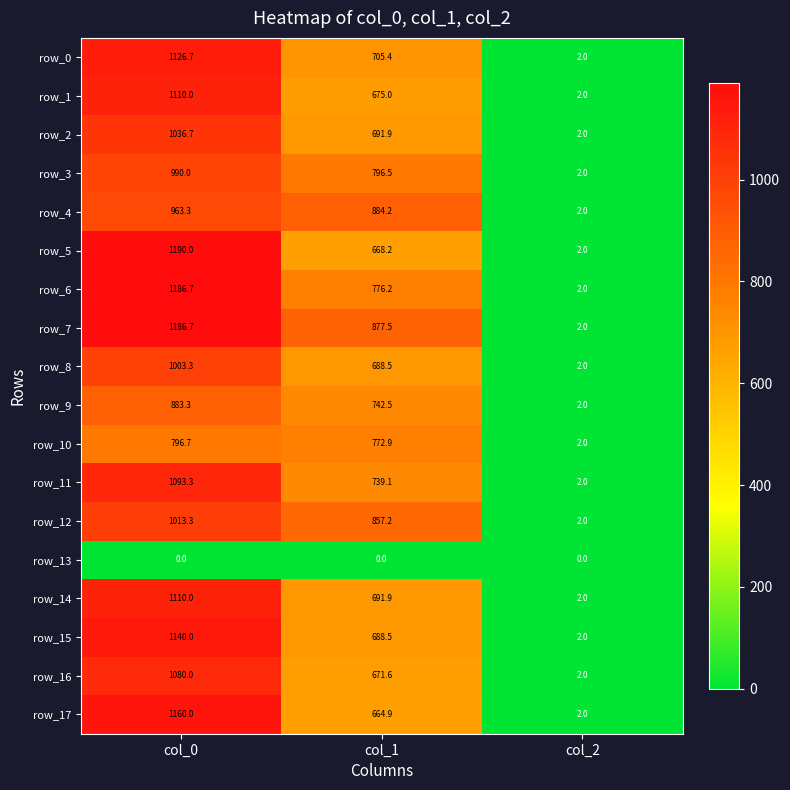

At which category is the sum across all series the highest?

col_0